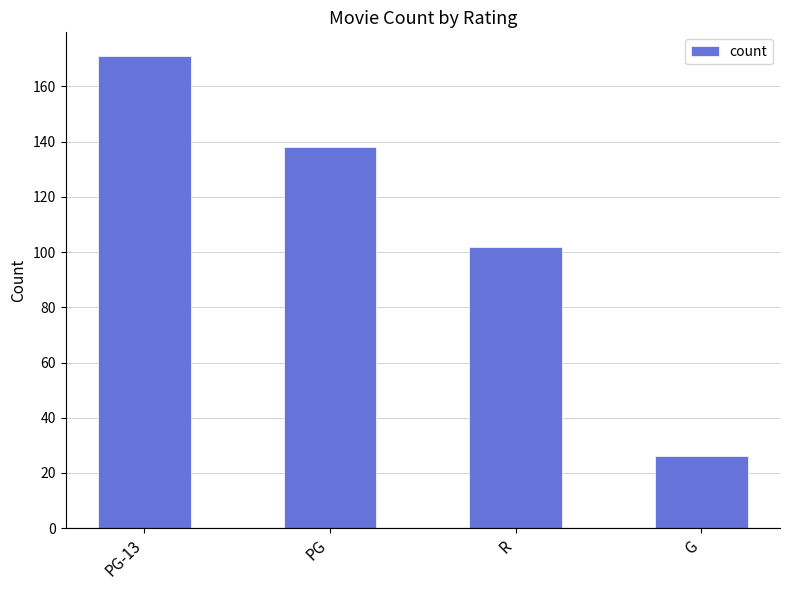

What is the change in value from PG-13 to G?

-145